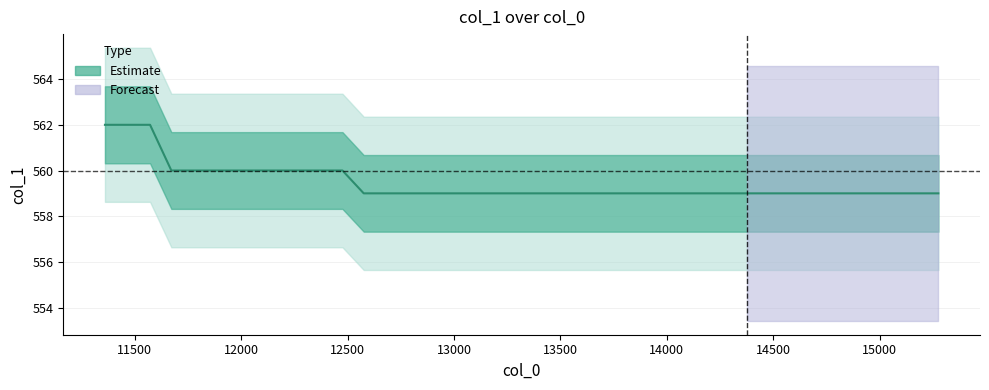

True or false: there are more than 1 points higher than both neighbors.

False